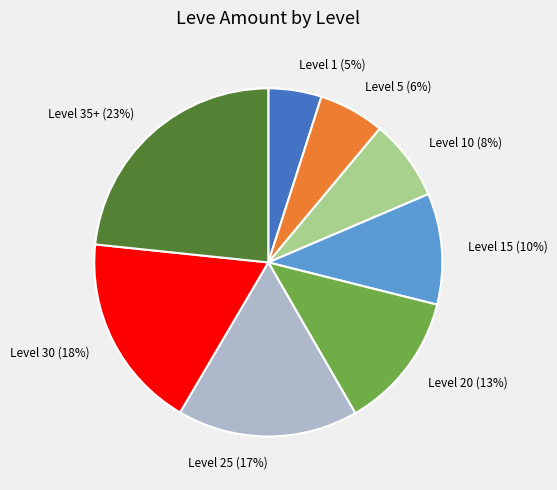

To the nearest percent, what is the average slice percentage?

12%